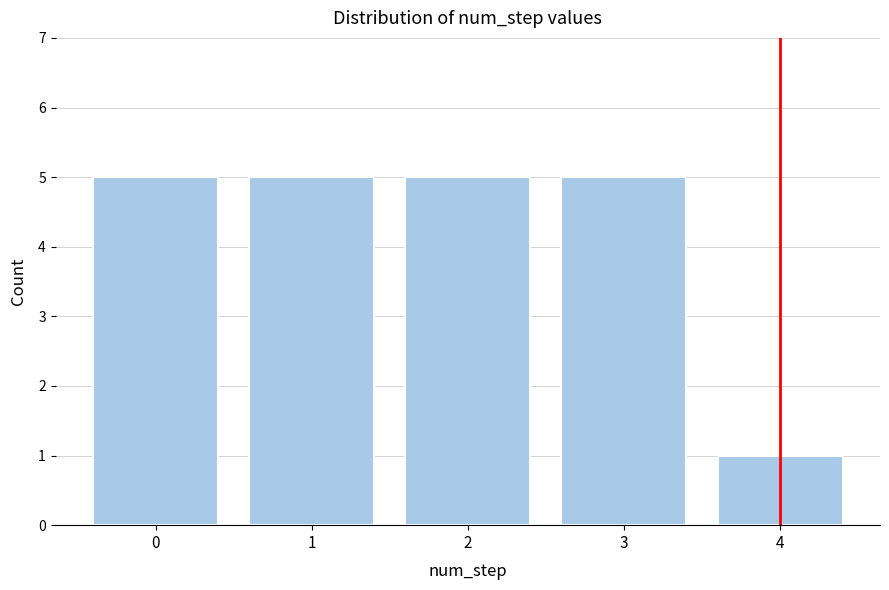

Reading left to right, transcribe all the data shown in this chart.

5	5	5	5	1